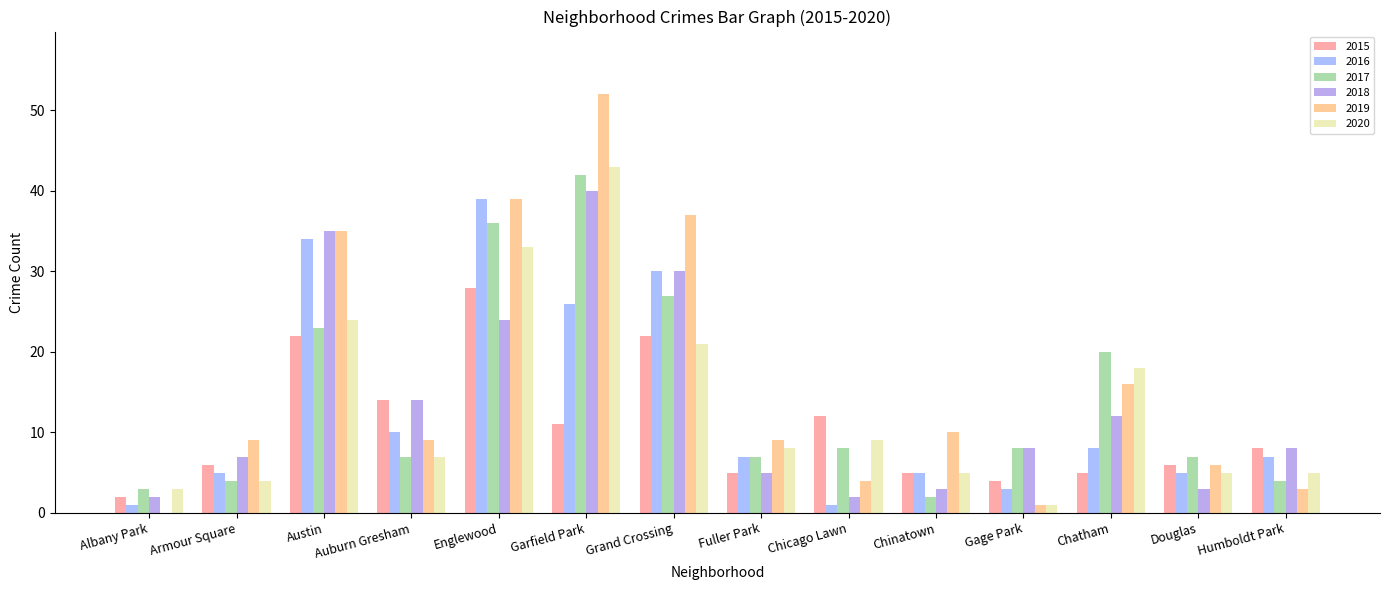

What is the difference between the maximum and minimum values in the 2016 series?

38